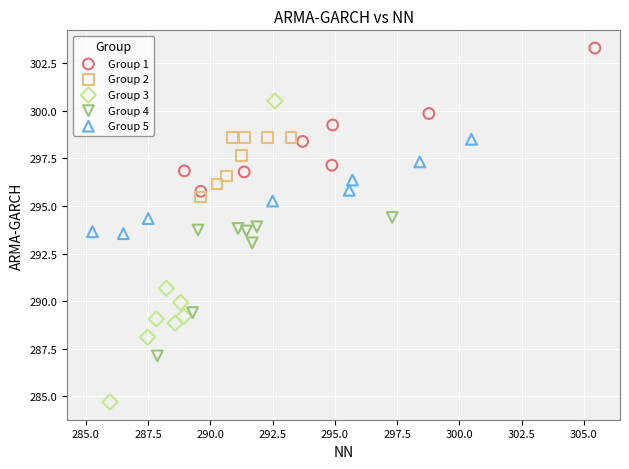

Which series has the largest Y range (max minus min)?

Group 3